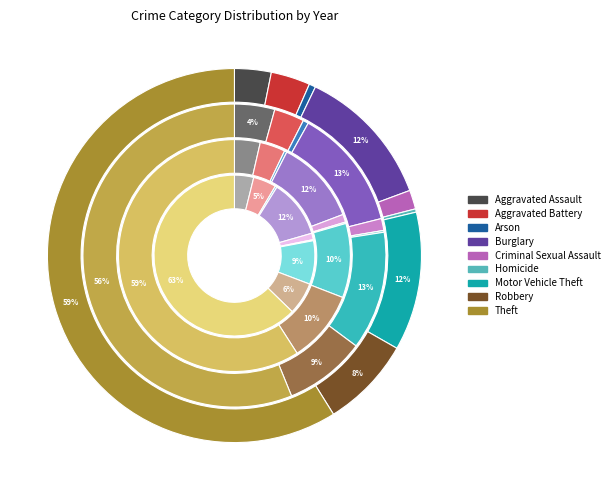

To the nearest percent, what is the combined percentage of Arson and Motor Vehicle Theft?

13%